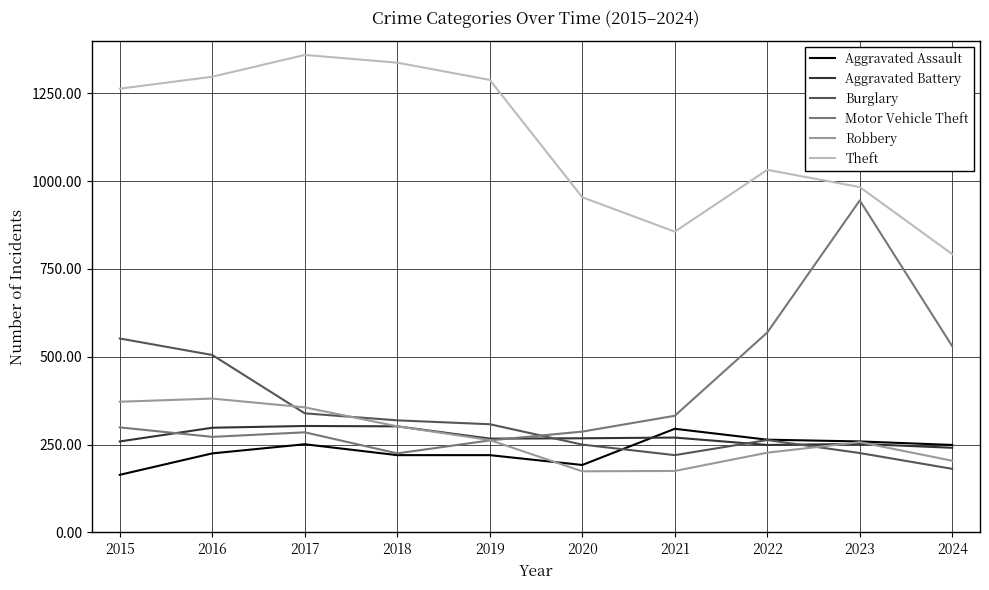

What is the total value across all series at 2018?

2705